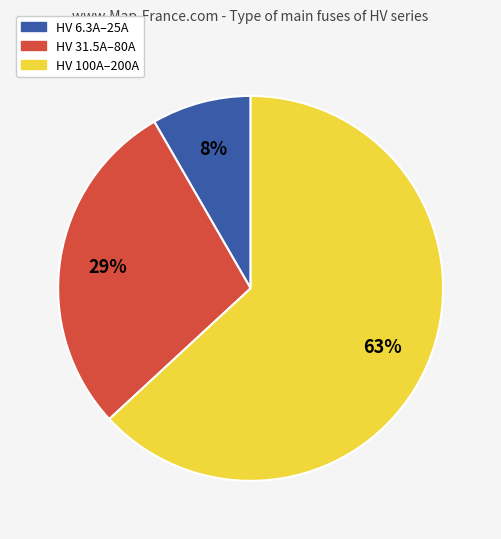

Is there a majority slice in this chart?

Yes